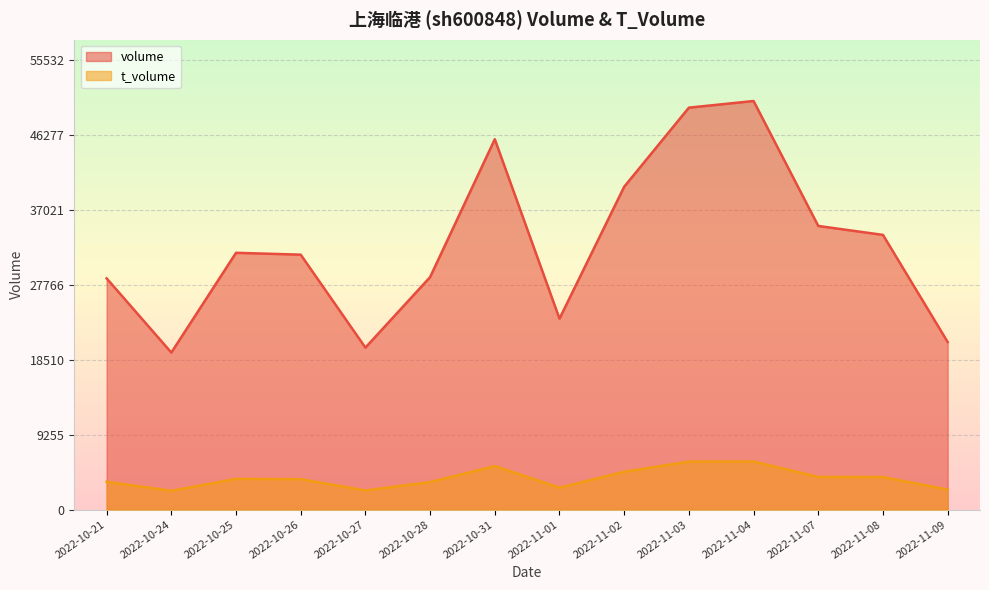

True or false: t_volume and volume intersect in this chart.

False